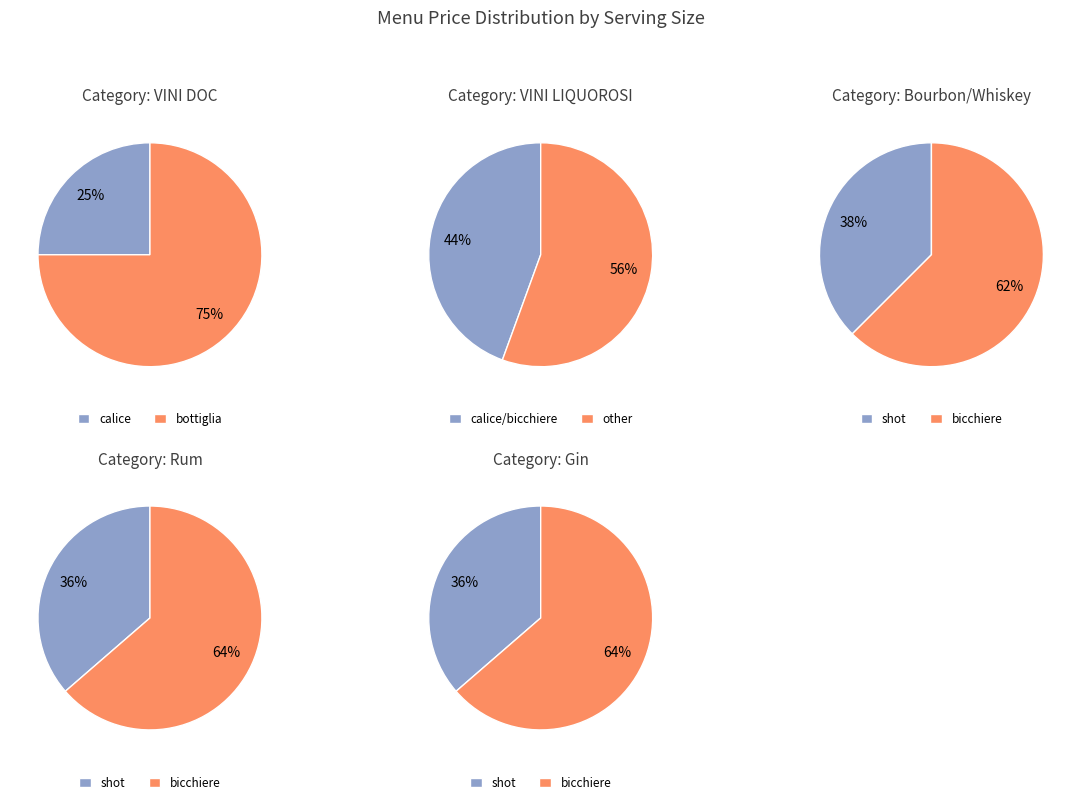

Does any single category account for the majority?

Yes